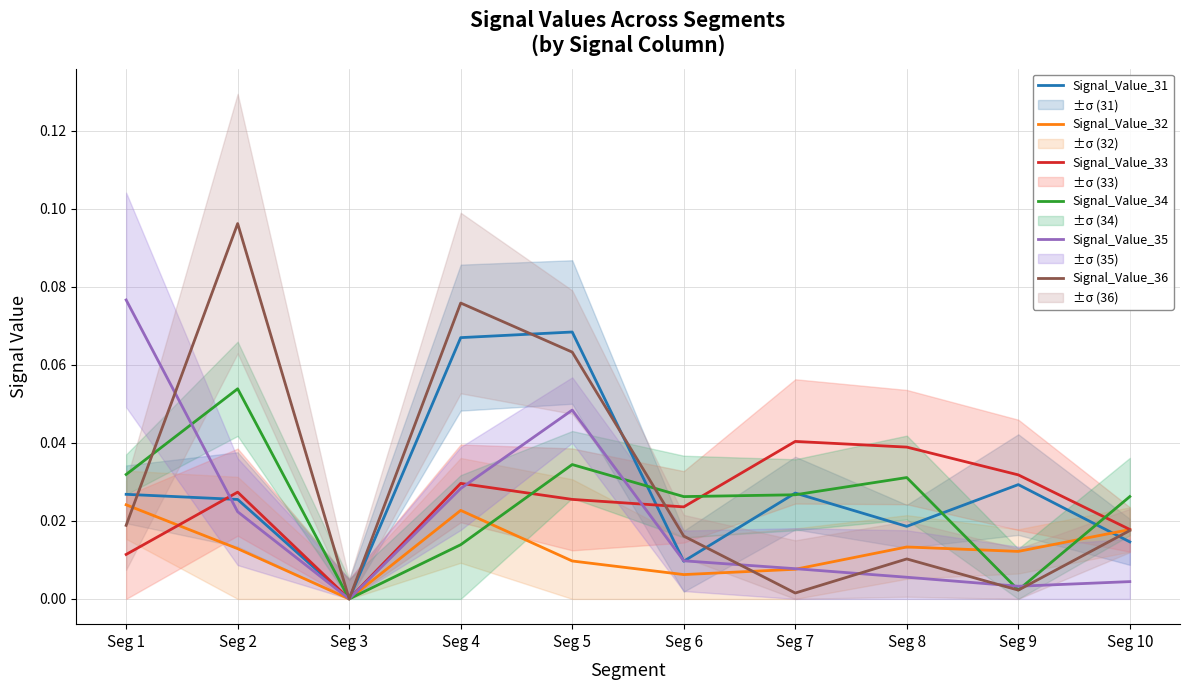

Between Seg 10 and Seg 1, which is larger?

Seg 1